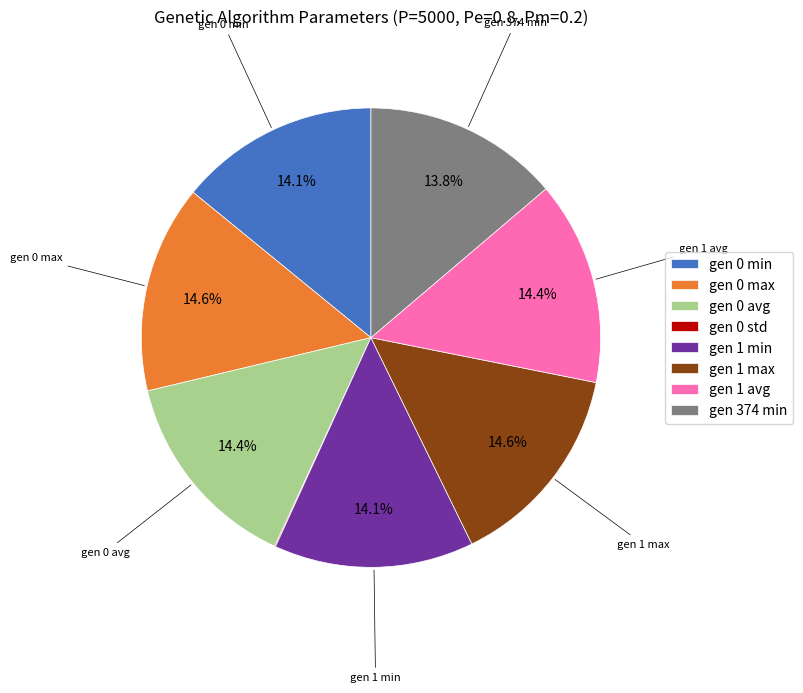

Does any single category account for the majority?

No